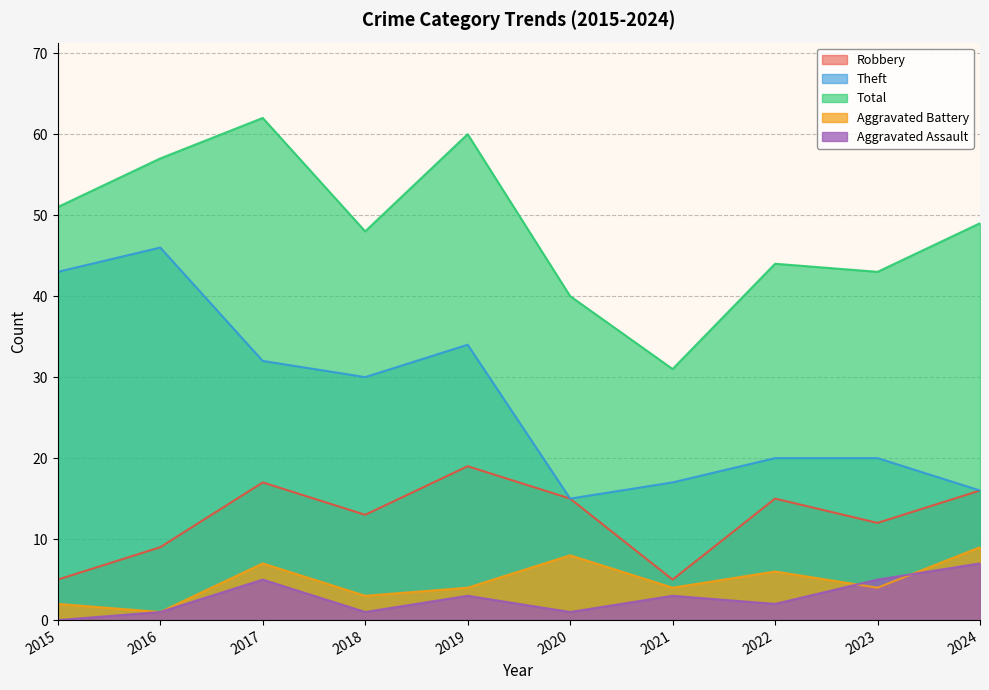

How many lines are shown in the chart?

5